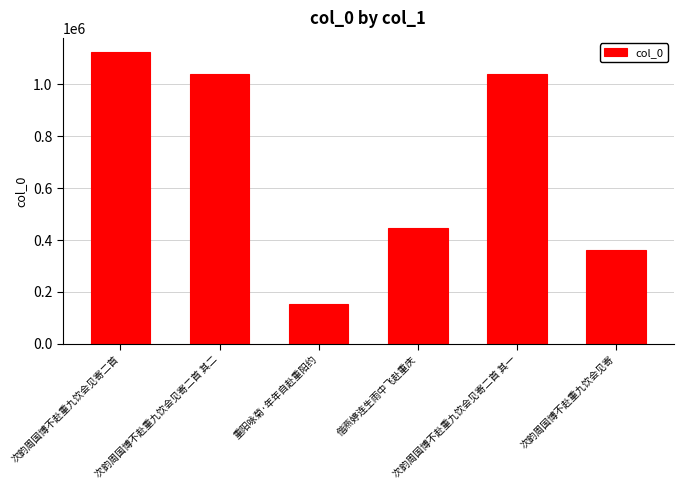

What is the label of the 4th bar from the left?

偕燕婷连生雨中飞赴重庆